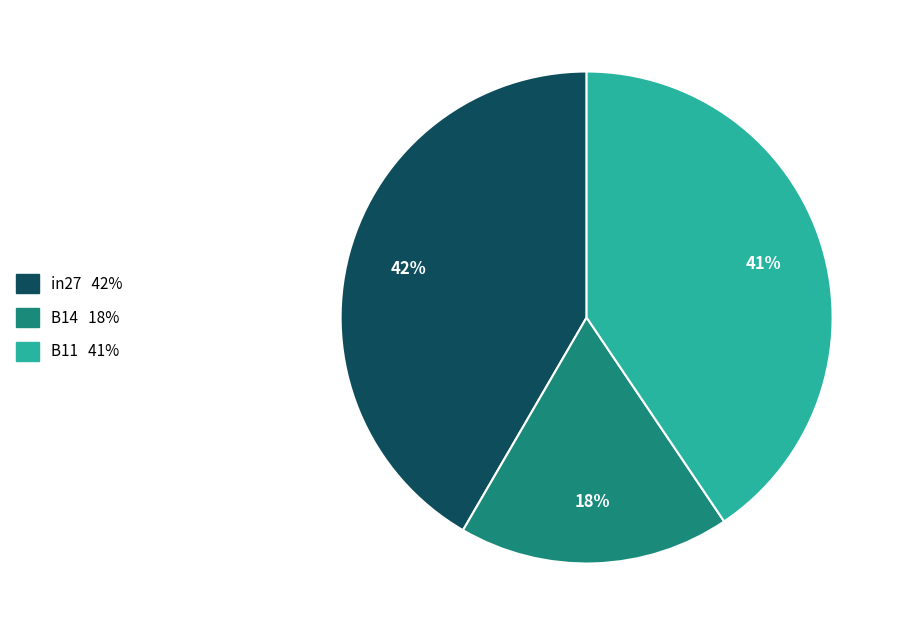

Rank the categories by value from lowest to highest.

B14, B11, in27